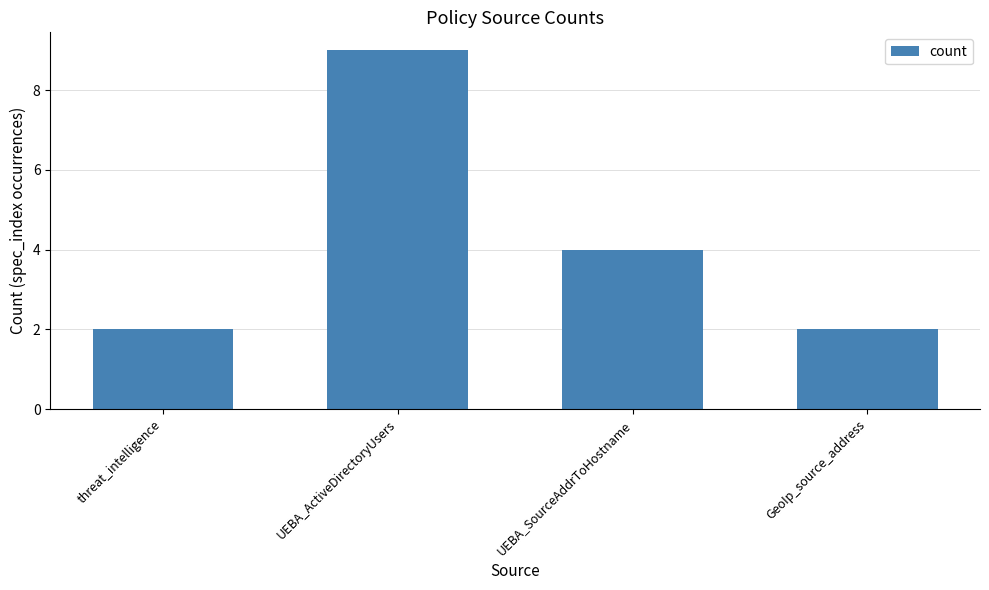

What is the change in value from UEBA_SourceAddrToHostname to GeoIp_source_address?

-2